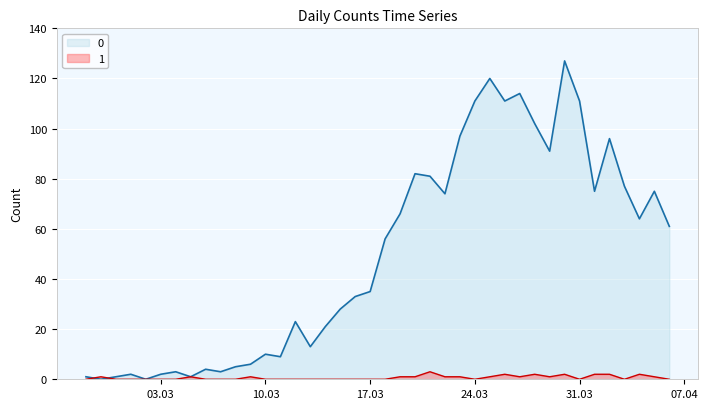

Between which two adjacent categories do 0 and 1 first intersect?

2020-02-27 and 2020-02-28